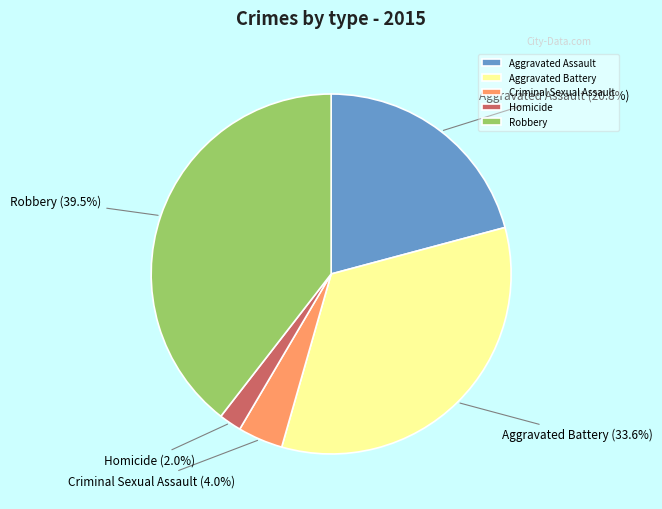

What portion of the pie excludes Aggravated Assault?

79.2%